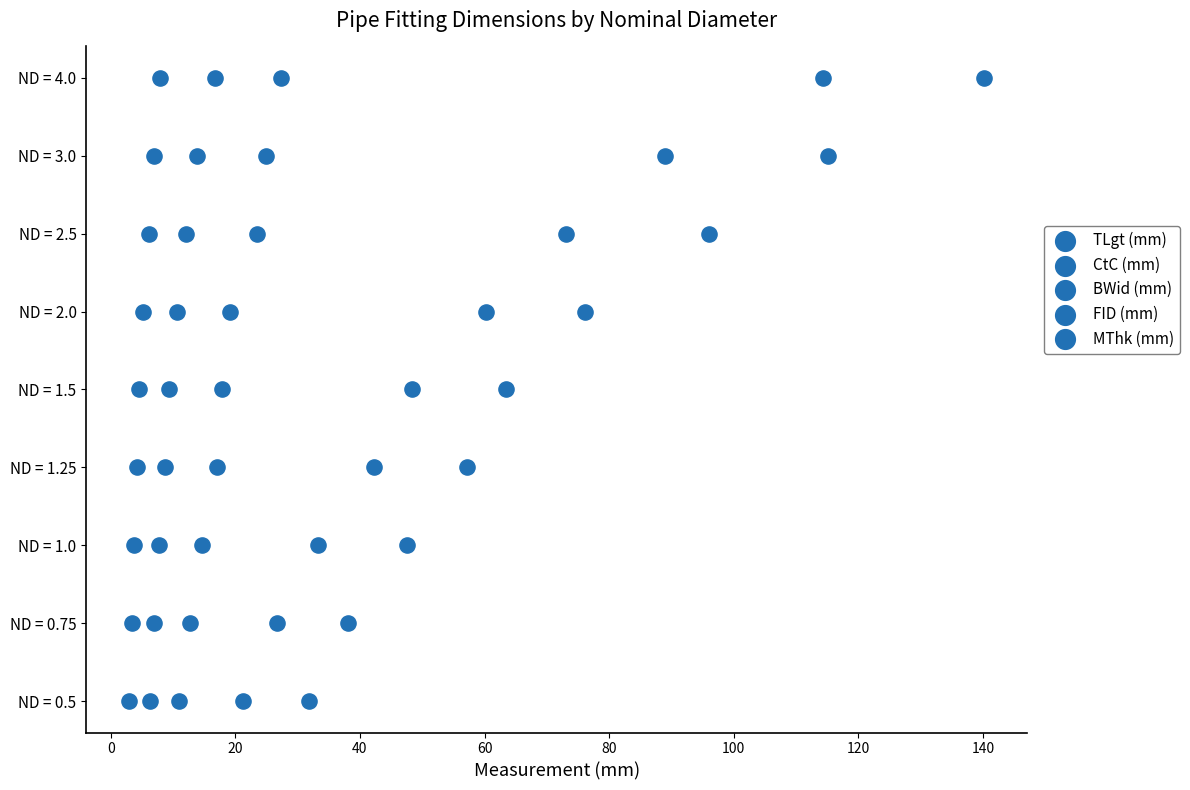

Which series reaches the minimum Y coordinate?

TLgt (mm)